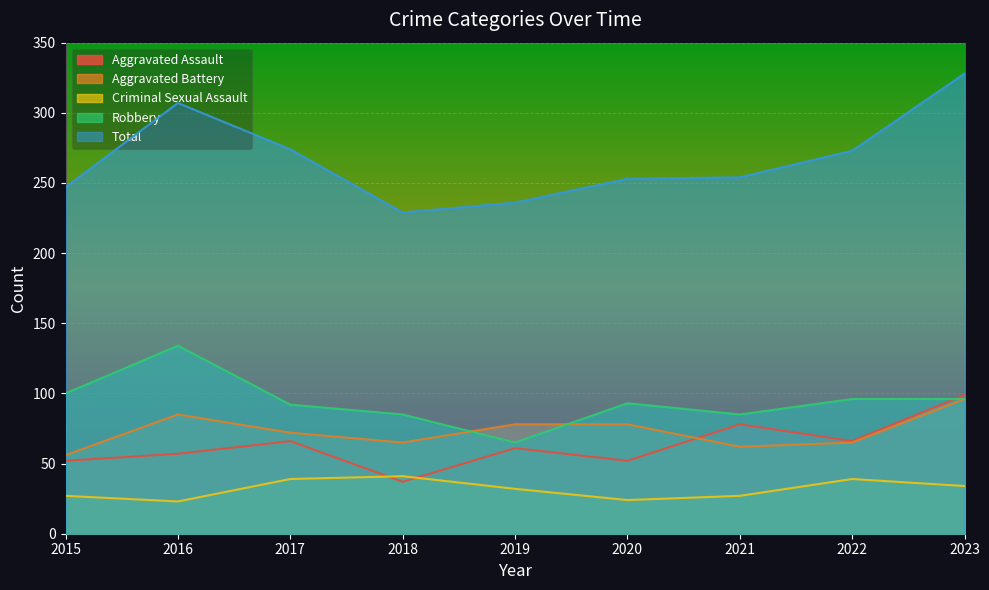

After their last crossing, which series has the higher values: Criminal Sexual Assault or Aggravated Assault?

Aggravated Assault